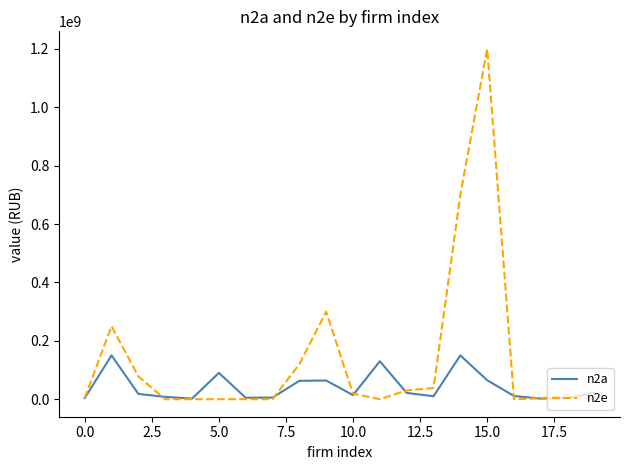

Which series has the largest total across all categories?

n2e